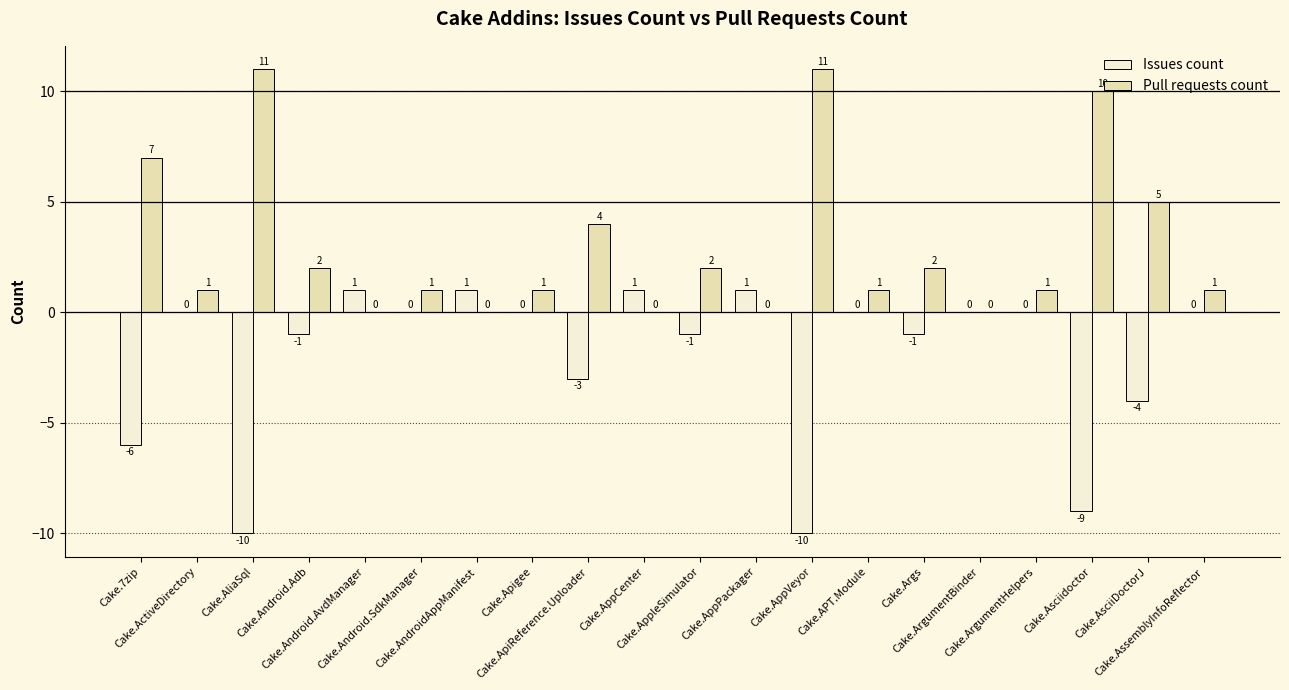

Which series has the largest total across all categories?

Pull requests count